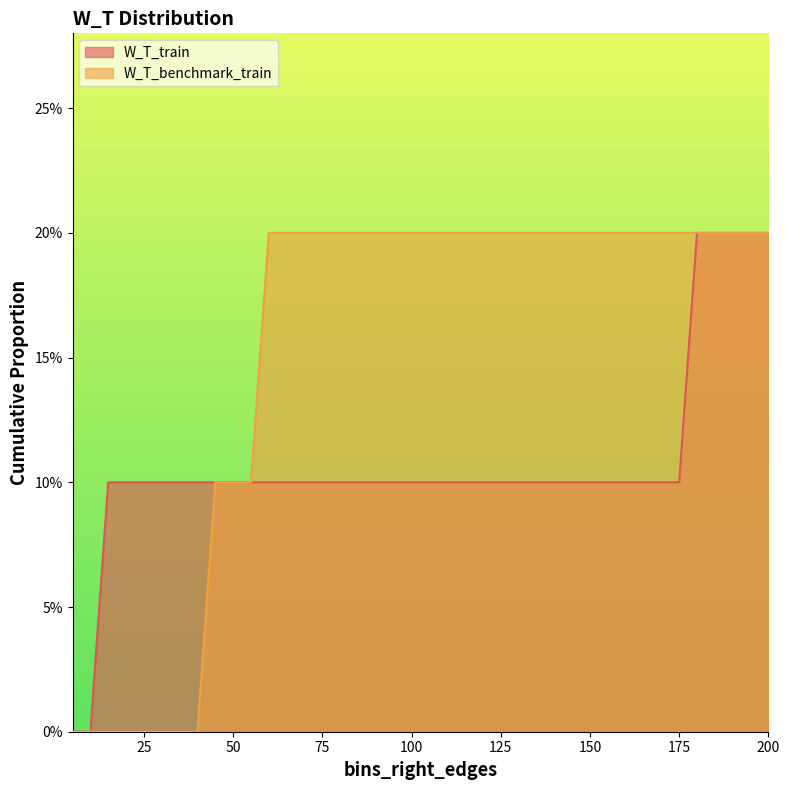

Is the value of W_T_train at 175 greater than the value of W_T_benchmark_train at 110?

No